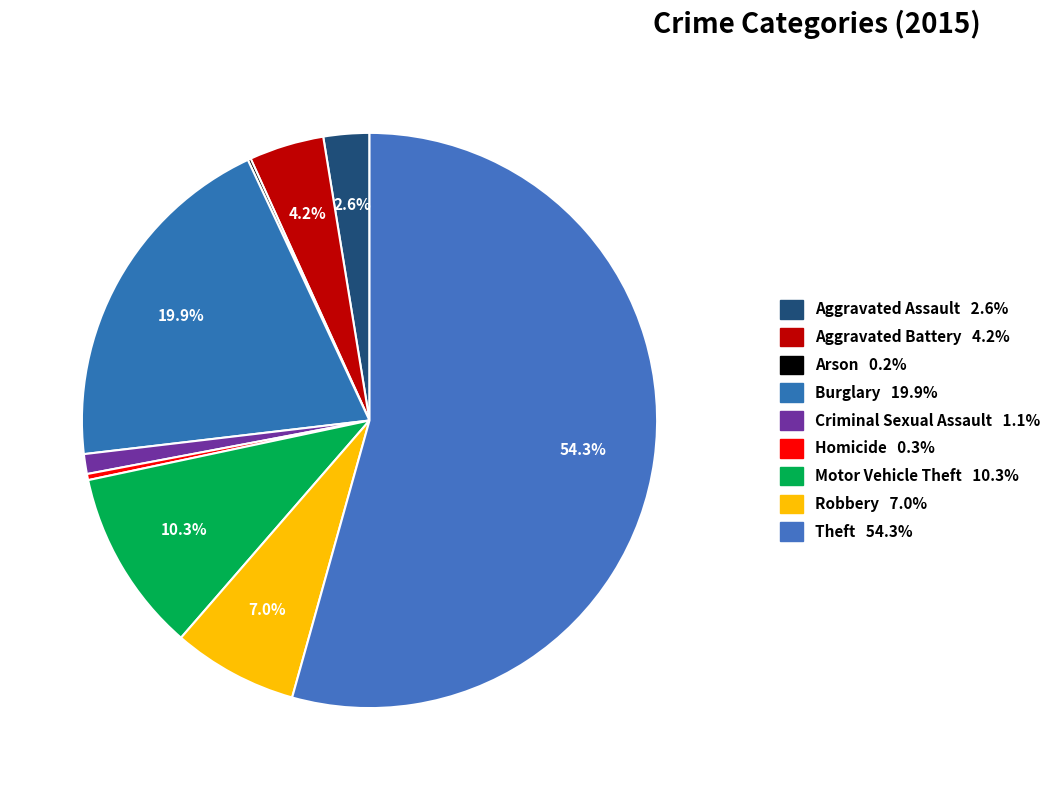

Which category accounts for the majority?

Theft